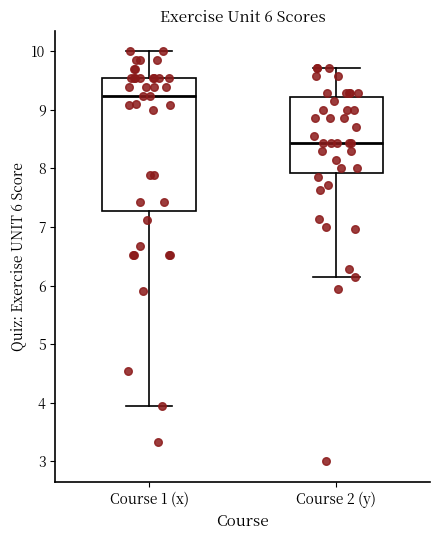

Which box's median line is the lowest?

Course 2 (y)